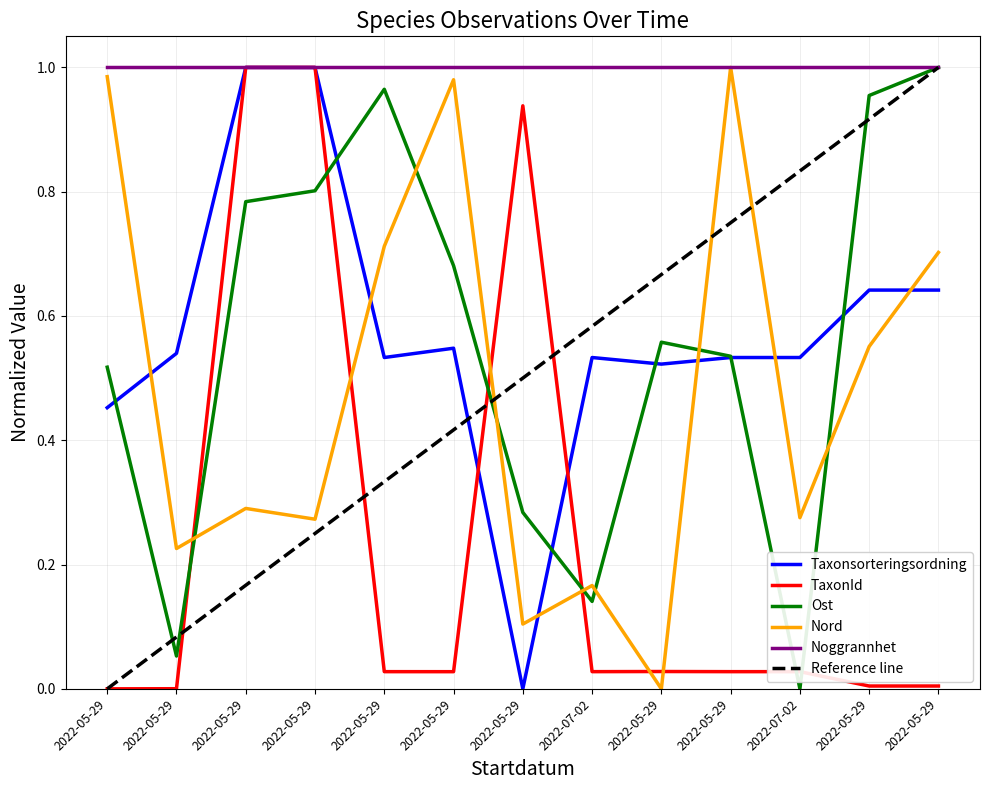

Rank the categories by Ost value from lowest to highest.

2022-07-02, 2022-05-29, 2022-07-02, 2022-05-29, 2022-05-29, 2022-05-29, 2022-05-29, 2022-05-29, 2022-05-29, 2022-05-29, 2022-05-29, 2022-05-29, 2022-05-29